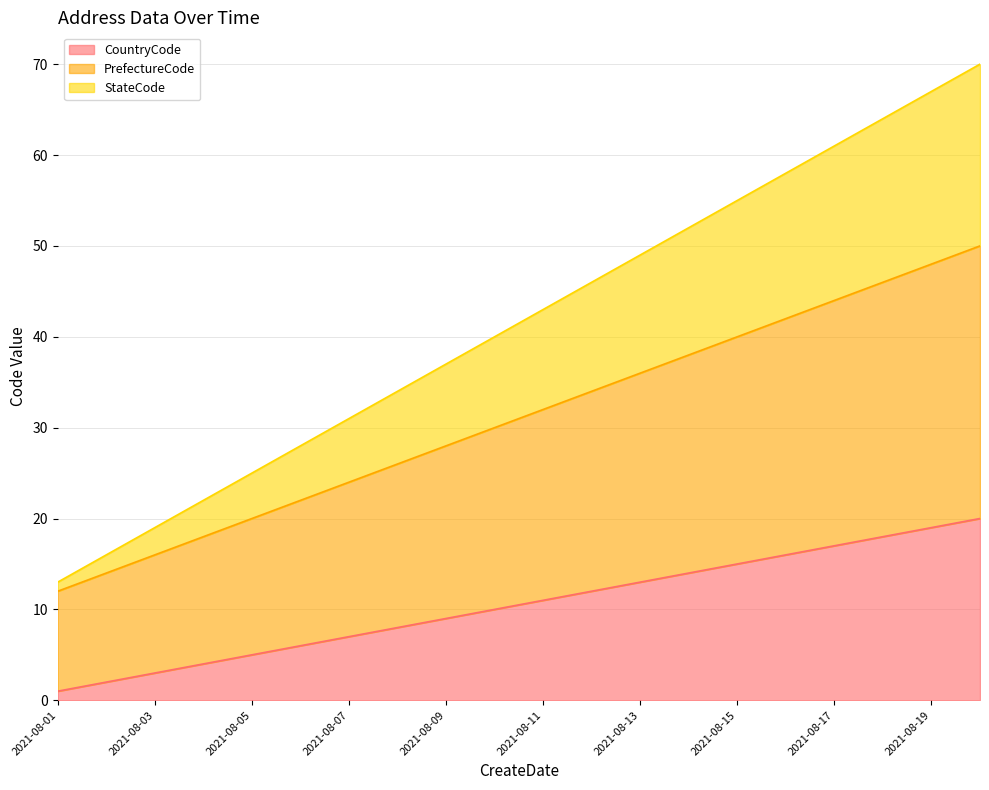

Reading left to right, list all the values displayed in this chart.

CountryCode: 1	2	3	4	5	6	7	8	9	10	11	12	13	14	15	16	17	18	19	20
PrefectureCode: 12	14	16	18	20	22	24	26	28	30	32	34	36	38	40	42	44	46	48	50
StateCode: 13	16	19	22	25	28	31	34	37	40	43	46	49	52	55	58	61	64	67	70